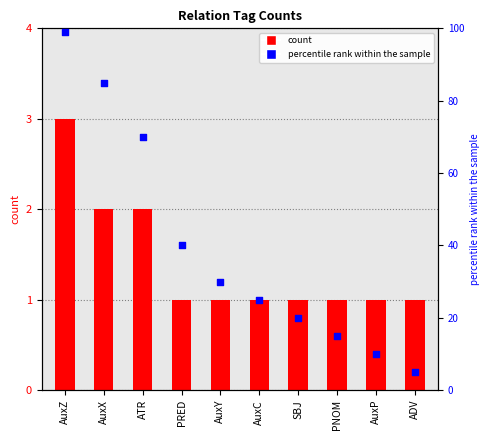

Which series contains the lowest Y value?

count